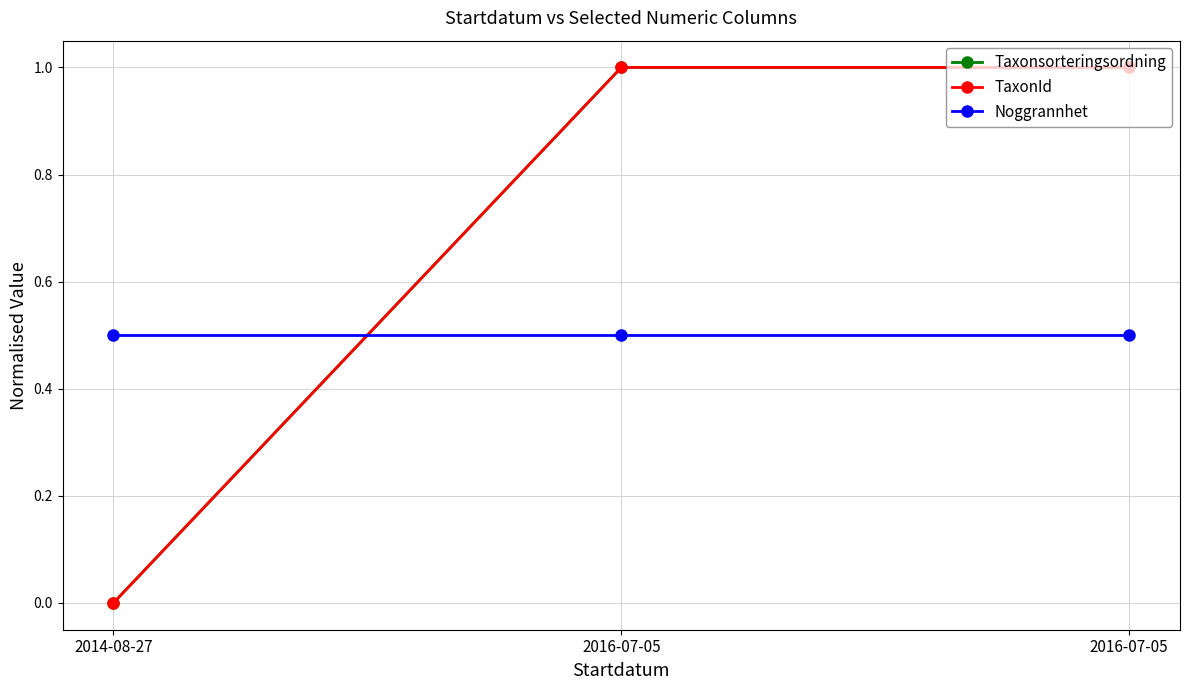

Does the chart have visible grid lines?

Yes